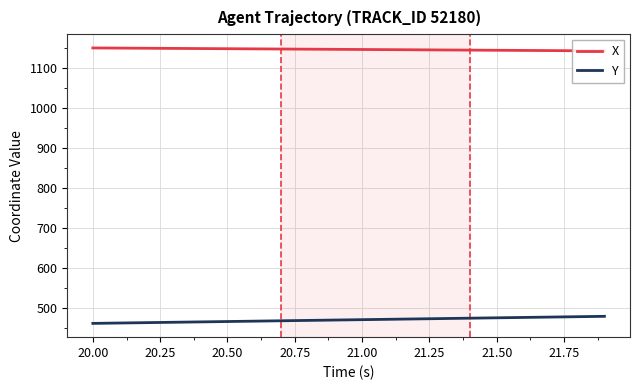

Rank the series by their average value, from highest to lowest.

X, Y